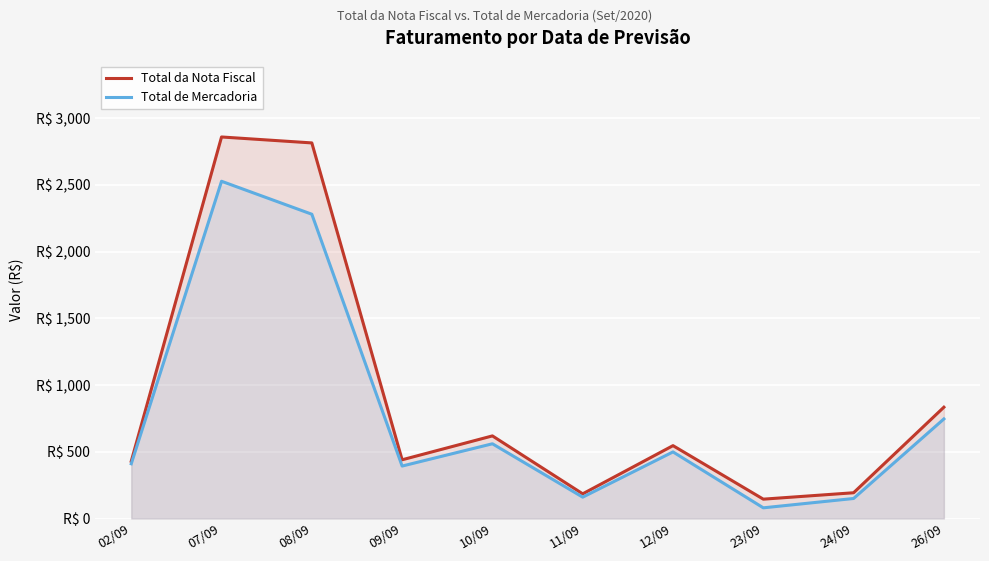

How many values in the Total da Nota Fiscal series exceed 546?

4